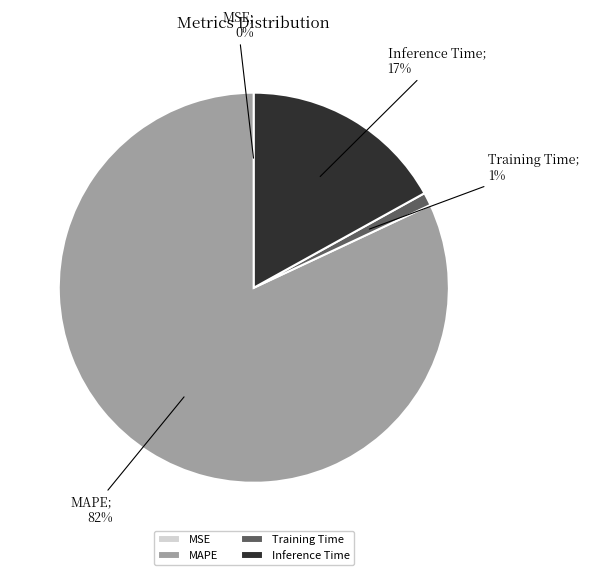

Is it true that MAPE is 76% of the pie?

False